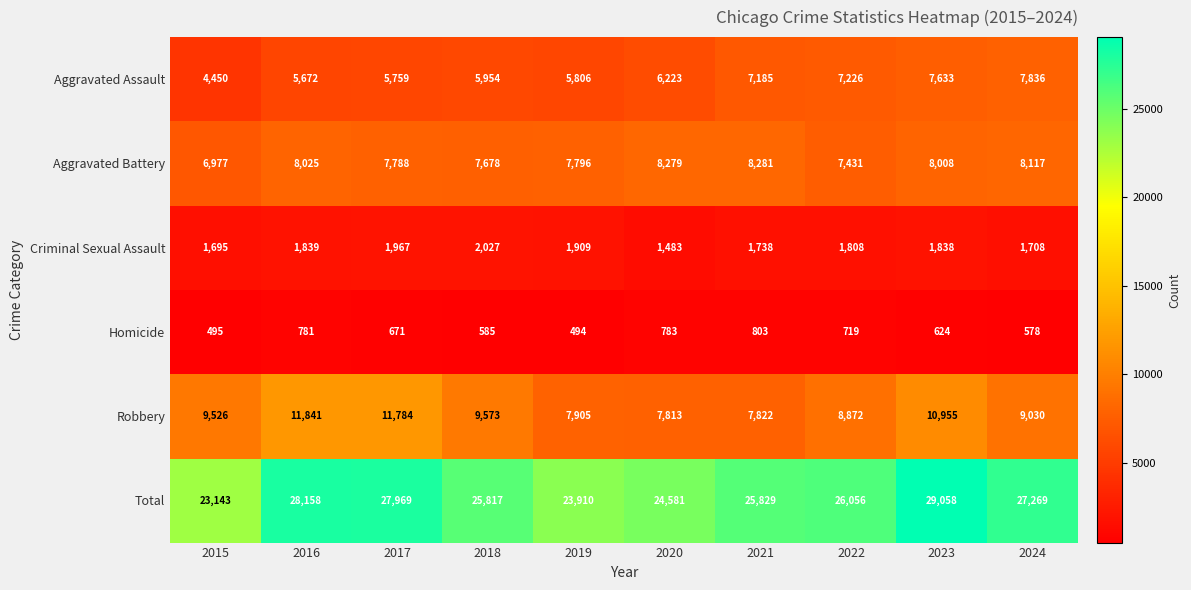

What is the difference between the Aggravated Assault values at 2019 and 2017?

47